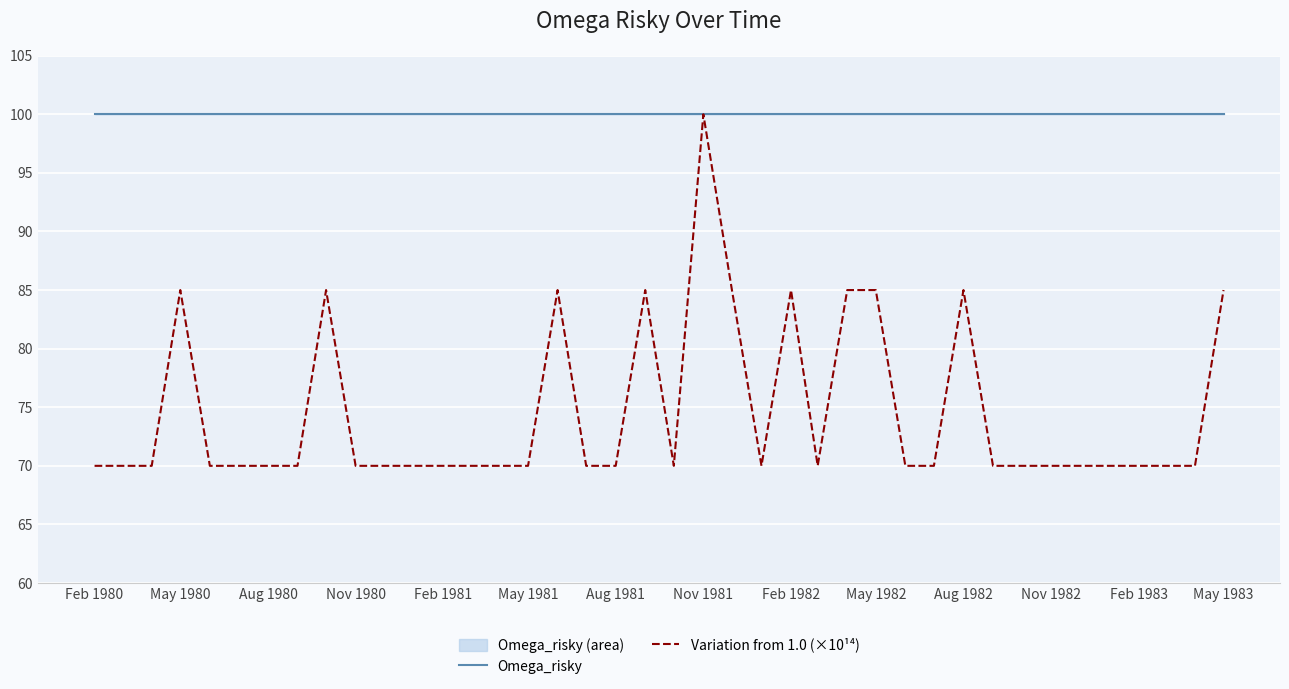

What is the maximum value shown in the chart?

100.0